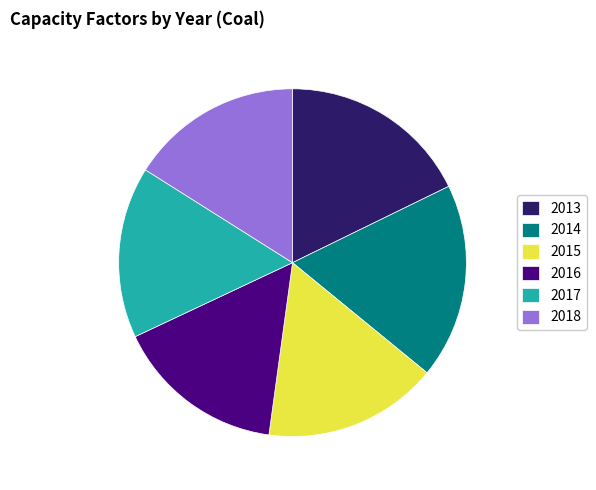

Do 2015 and 2017 together represent more than half of the pie?

No